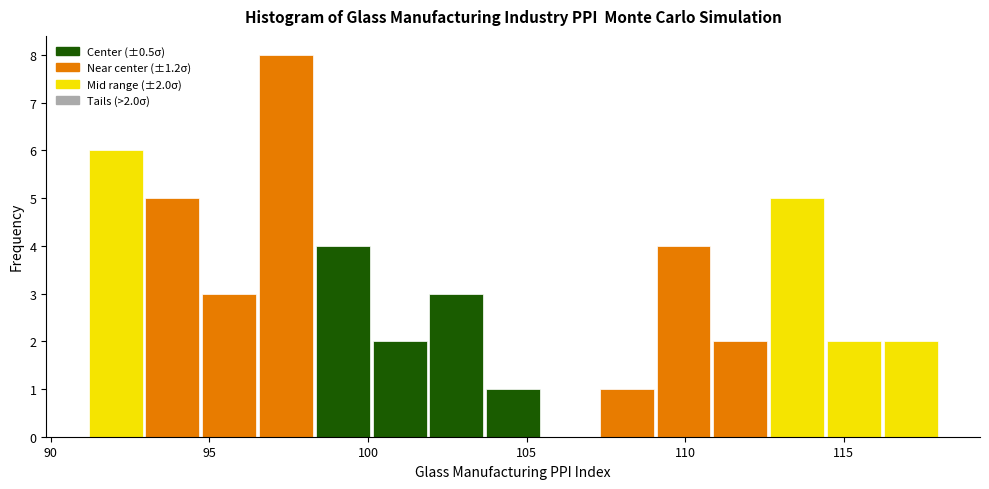

Read against the x-axis, roughly where is the centre of the tallest bar?

97.5